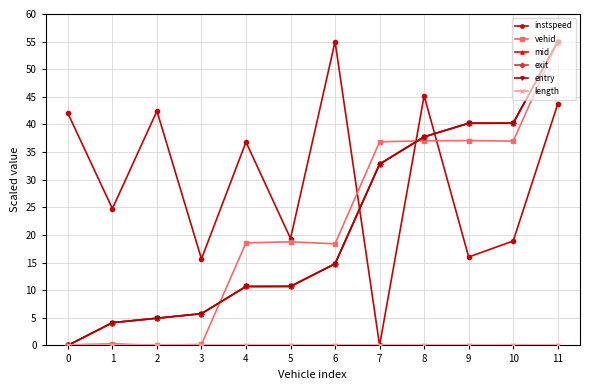

Between 3 and 9, which series saw the biggest shift?

vehid